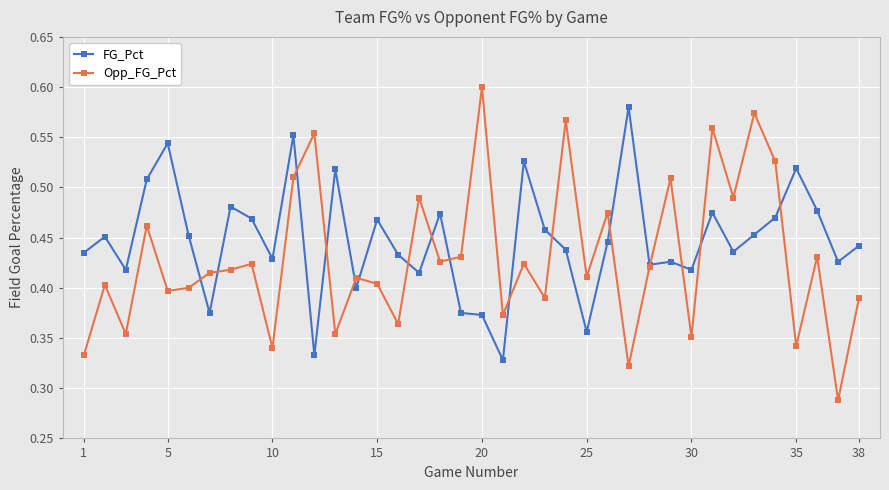

Which series has the largest total across all categories?

FG_Pct